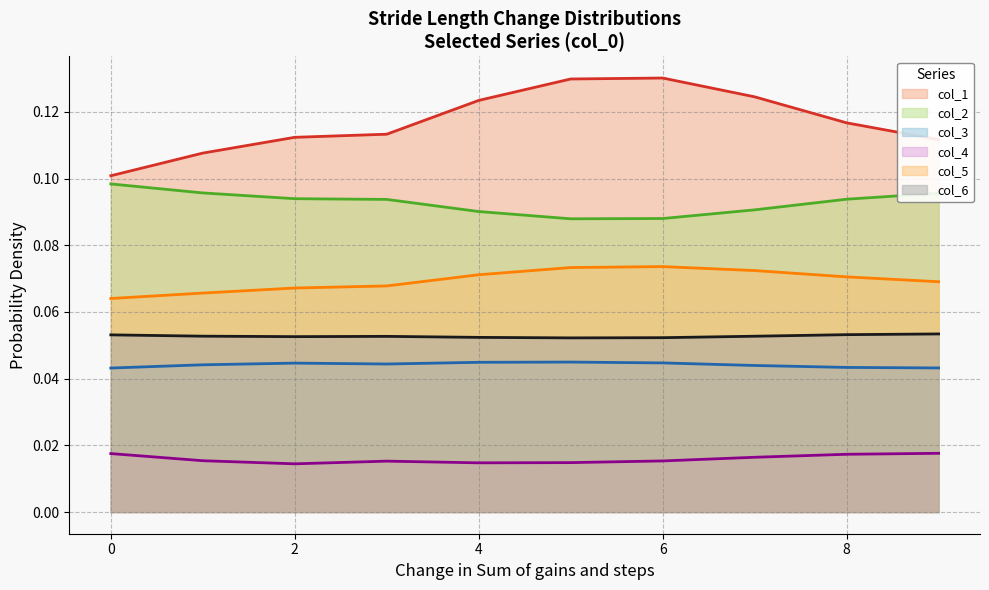

At which category does col_4 reach its first local peak?

3